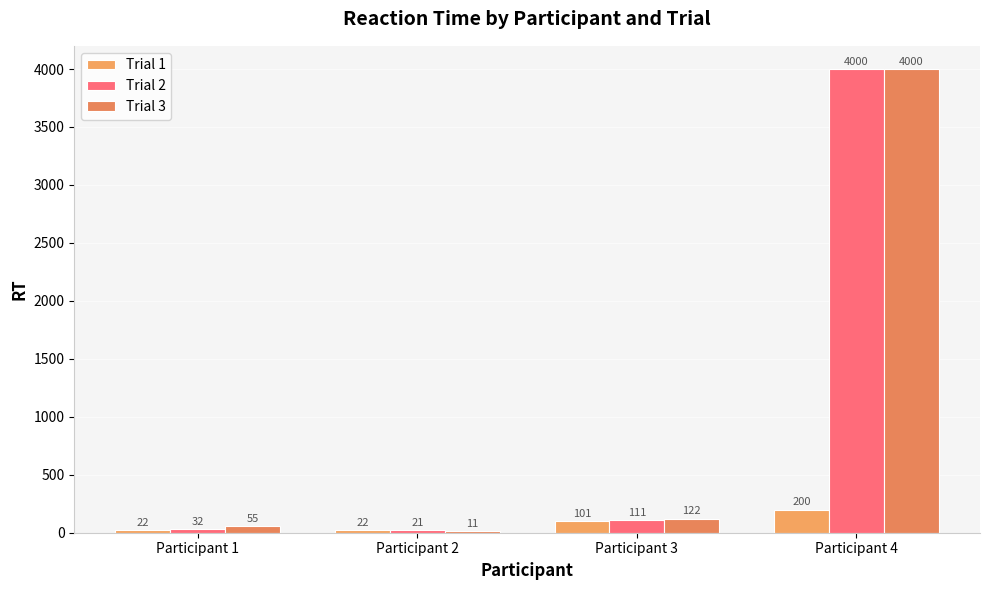

How many groups of bars are there?

4